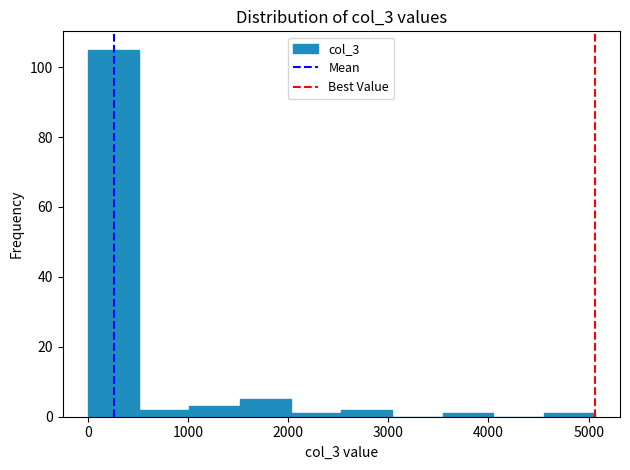

Reading left to right, transcribe this chart: for each bar, give the range it covers on the x-axis and its height. Neither the bar edges nor the heights are printed on the chart, so give them approximately, as read against the axes.

0 to 500: 106
500 to 1000: 2
1000 to 1500: 4
1500 to 2000: 6
2000 to 2500: under 2
2500 to 3000: 2
3000 to 3500: 0
3500 to 4000: under 2
4000 to 4600: 0
4600 to 5100: under 2